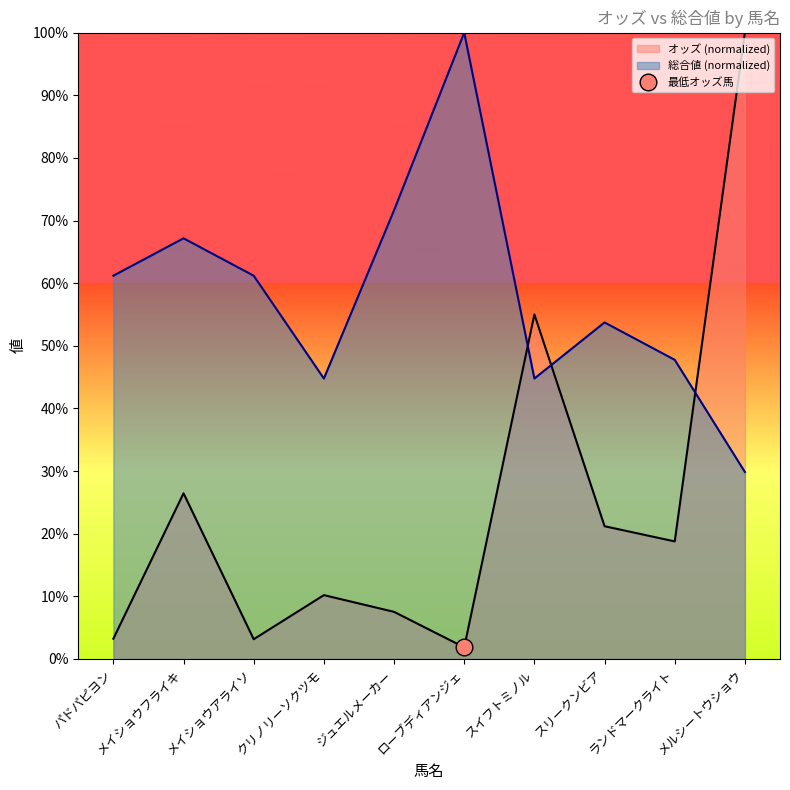

Rank the series at ローブディアンジェ from lowest to highest value.

オッズ, 総合値